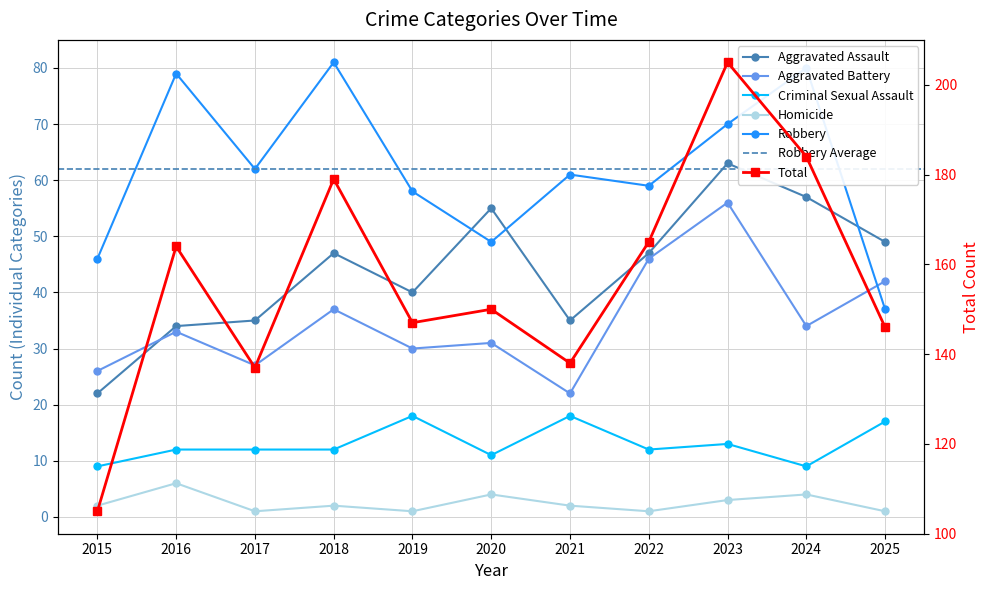

At which label is Total closest to 155?

2020